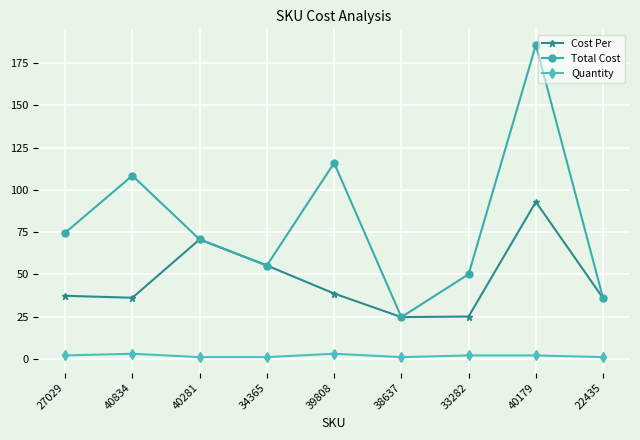

Rank the series by their average value, from lowest to highest.

Quantity, Cost Per, Total Cost